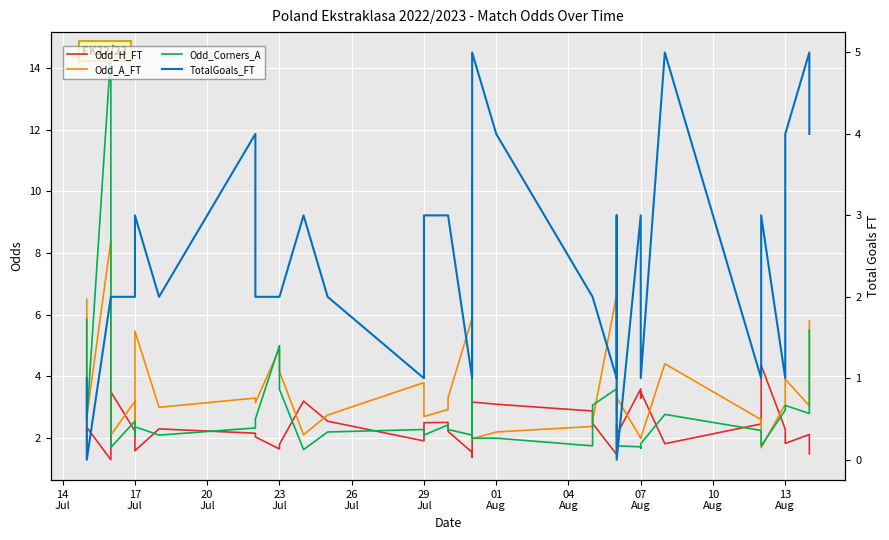

Is this an area chart (filled region under the line)?

No